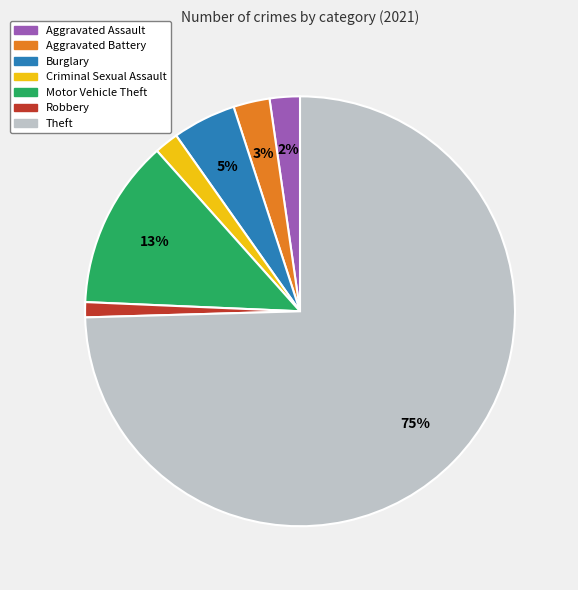

Count the number of slices in the pie.

7